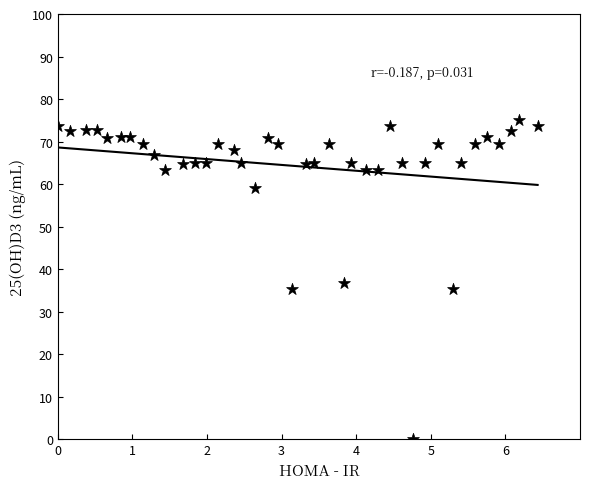

What is the range of Y values (max minus min)?

75.0